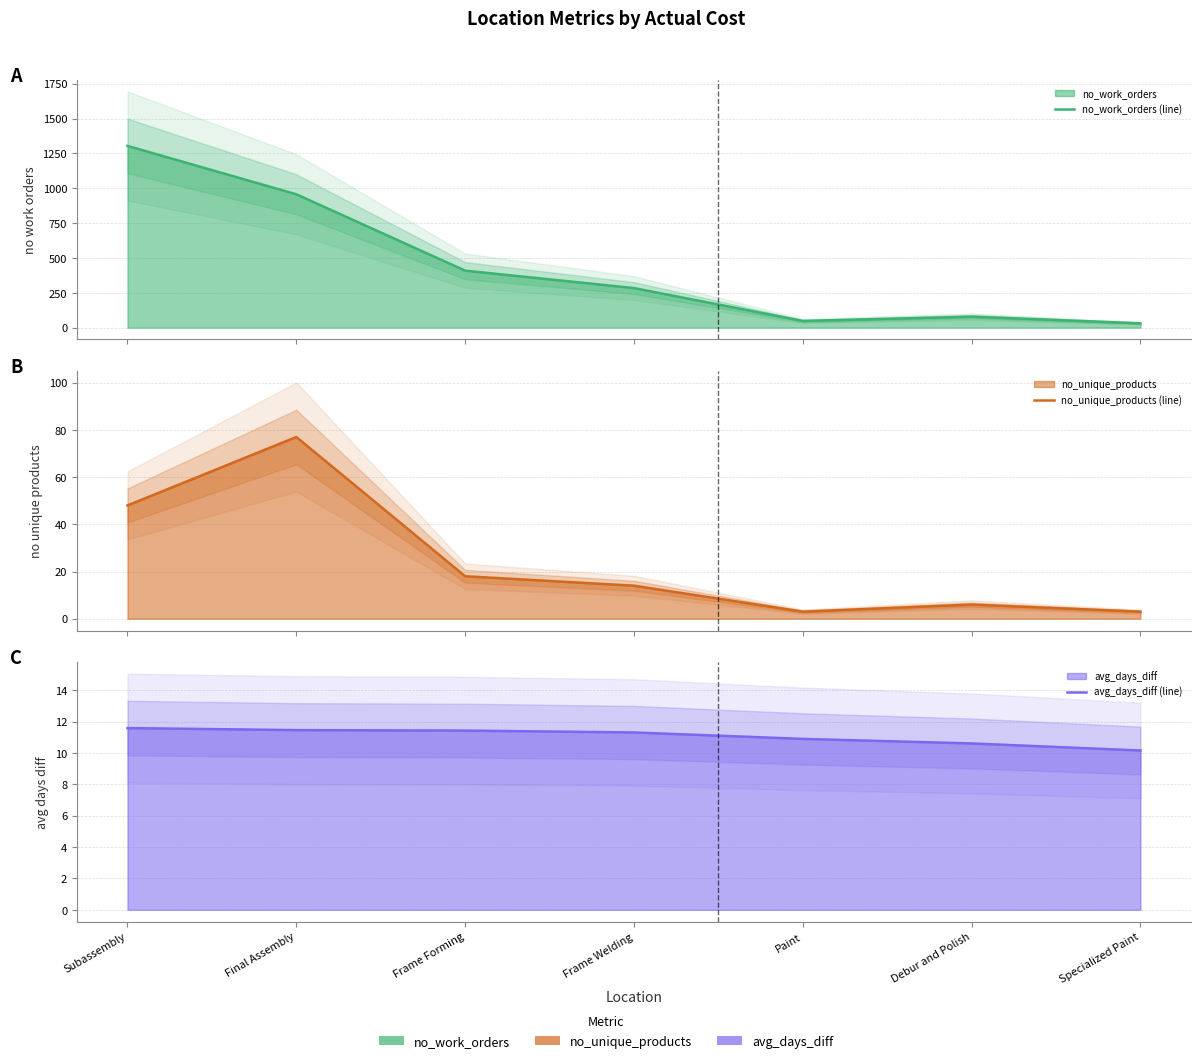

The no_work_orders (line) series shows 48.0 at Paint. True or false?

True